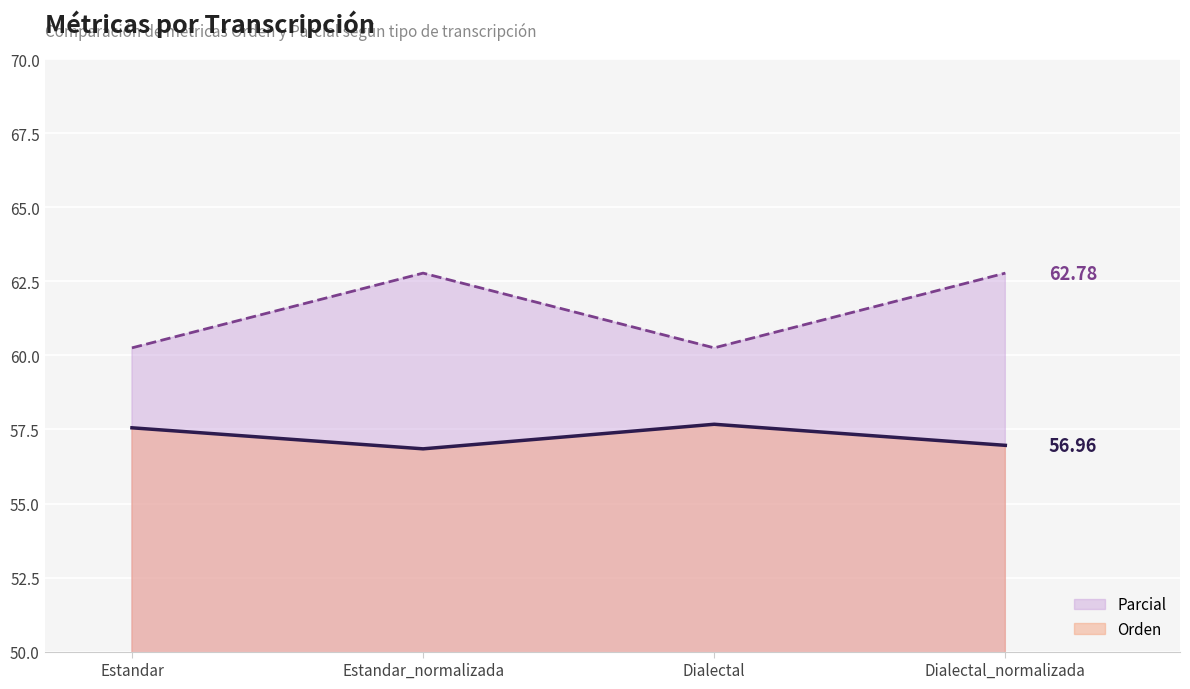

What is the value of the Parcial point at the 1st from the left?

60.3